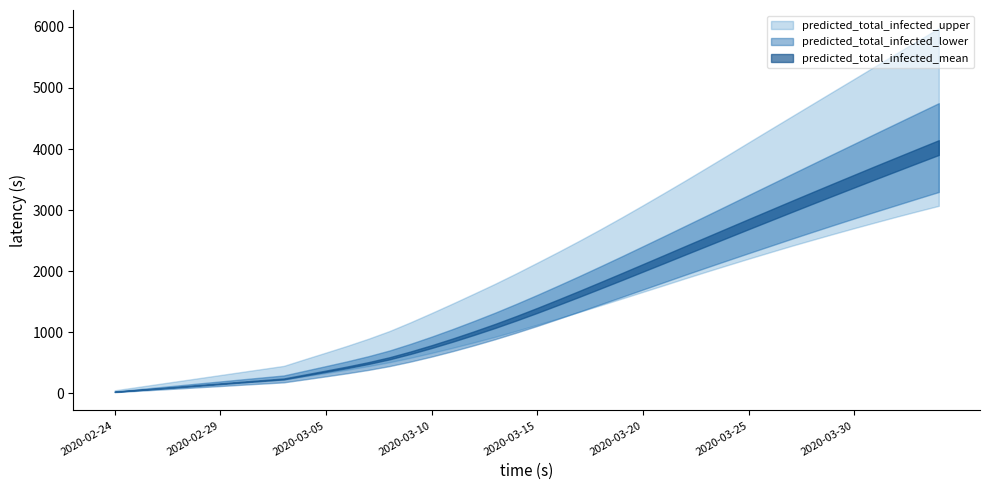

What is the sum of the predicted_total_infected_upper values at 2020-02-29 and 2020-02-27?

500